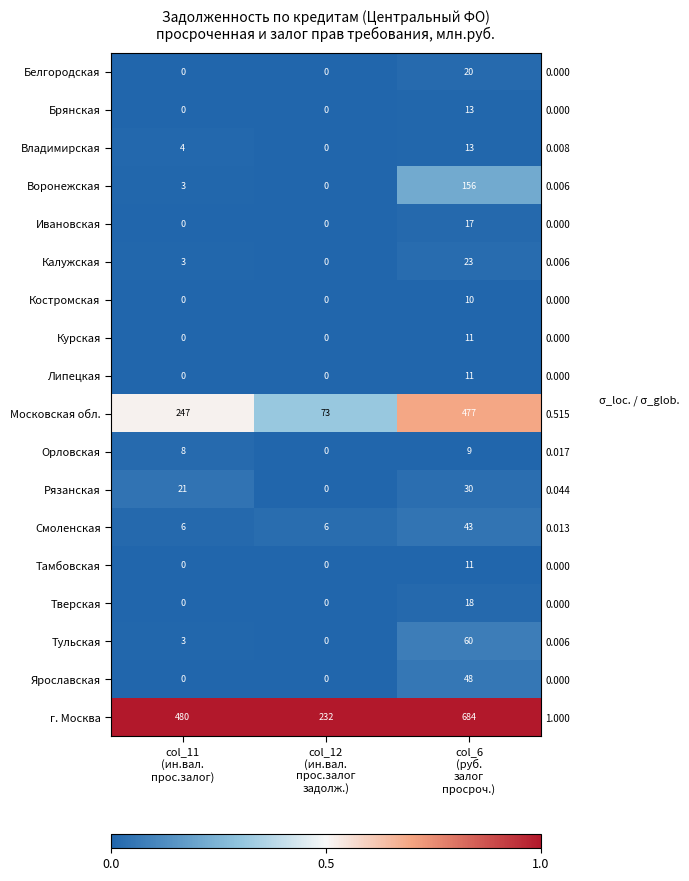

The Владимирская series shows 0.0 at col_6 (руб. залог просроч.). True or false?

False